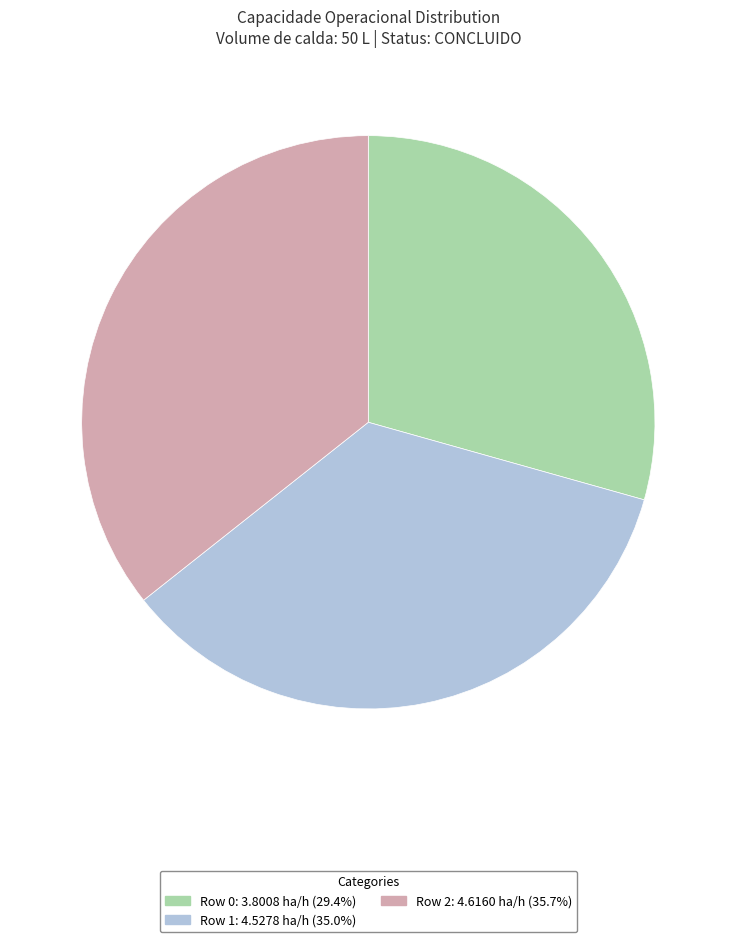

Is there any slice that represents more than half of the pie?

No